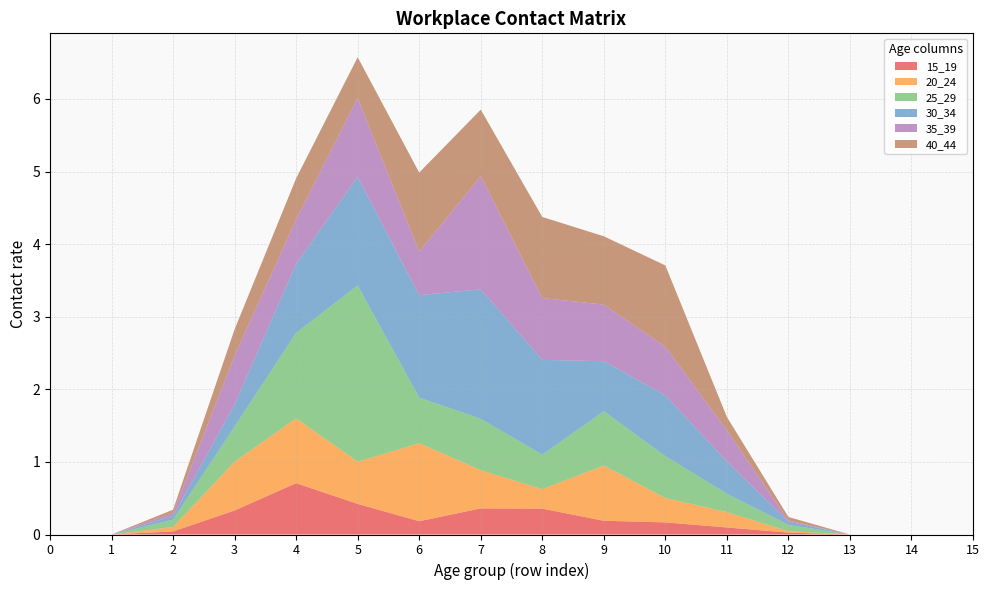

Reading left to right, list all the values displayed in this chart.

15_19: 0=0.0	1=0.0	2=0.0	3=0.3	4=0.7	5=0.4	6=0.2	7=0.4	8=0.4	9=0.2	10=0.2	11=0.1	12=0.0	13=0.0	14=0.0	15=0.0
20_24: 0=0.0	1=0.0	2=0.1	3=0.7	4=0.9	5=0.6	6=1.1	7=0.5	8=0.3	9=0.8	10=0.3	11=0.2	12=0.0	13=0.0	14=0.0	15=0.0
25_29: 0=0.0	1=0.0	2=0.1	3=0.5	4=1.2	5=2.4	6=0.6	7=0.7	8=0.5	9=0.7	10=0.6	11=0.3	12=0.1	13=0.0	14=0.0	15=0.0
30_34: 0=0.0	1=0.0	2=0.1	3=0.3	4=1.0	5=1.5	6=1.4	7=1.8	8=1.3	9=0.7	10=0.8	11=0.4	12=0.0	13=0.0	14=0.0	15=0.0
35_39: 0=0.0	1=0.0	2=0.0	3=0.7	4=0.6	5=1.1	6=0.6	7=1.6	8=0.9	9=0.8	10=0.7	11=0.4	12=0.0	13=0.0	14=0.0	15=0.0
40_44: 0=0.0	1=0.0	2=0.0	3=0.4	4=0.6	5=0.6	6=1.1	7=0.9	8=1.1	9=0.9	10=1.1	11=0.2	12=0.0	13=0.0	14=0.0	15=0.0